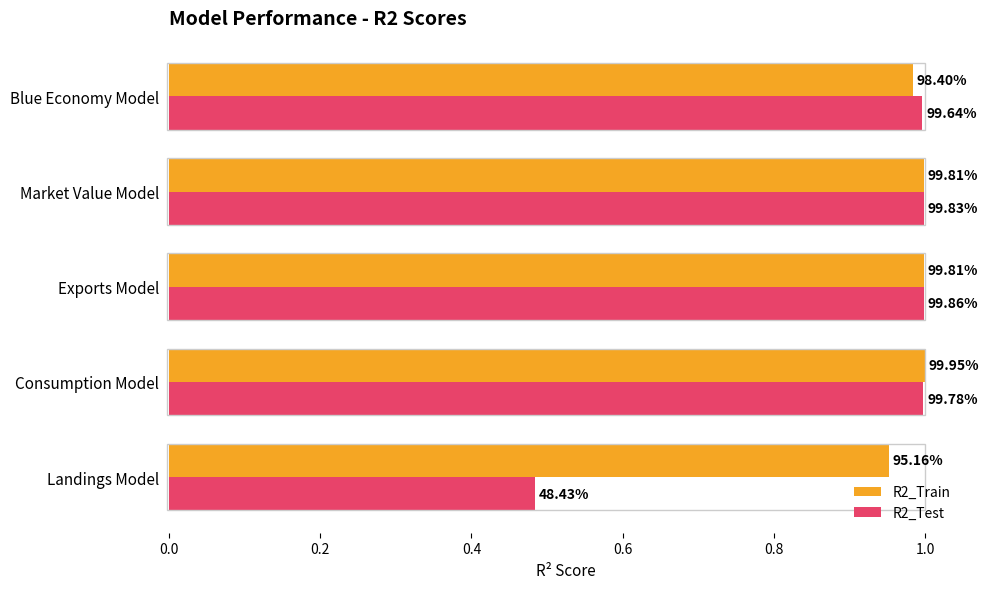

List the series in order of their peak value, highest first.

R2_Train, R2_Test